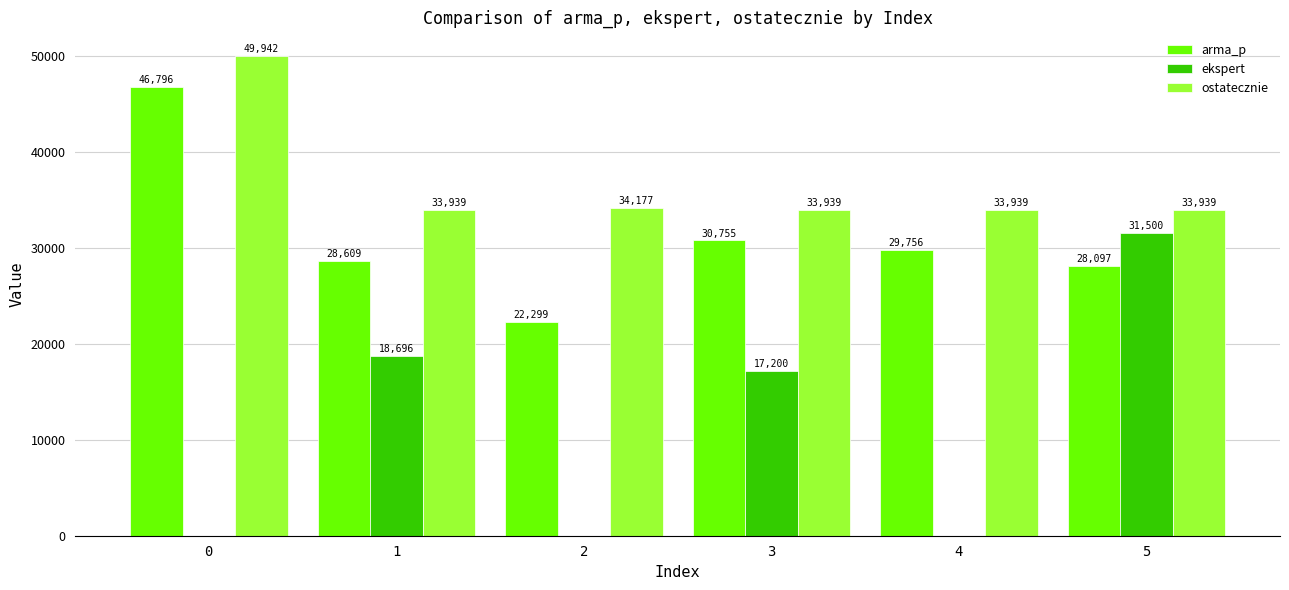

Are the bars grouped side by side (vs. stacked)?

Yes